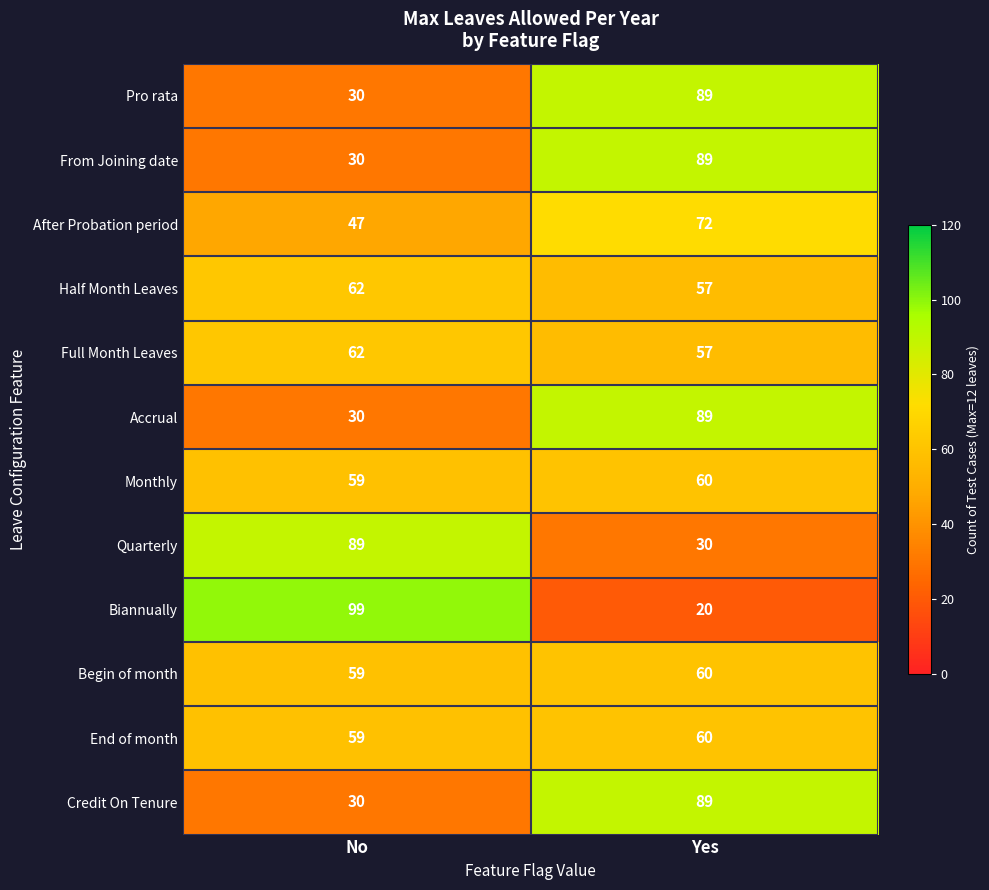

Reading right to left, transcribe all the data shown in this chart.

Pro rata: 89	30
From Joining date: 89	30
After Probation period: 72	47
Half Month Leaves: 57	62
Full Month Leaves: 57	62
Accrual: 89	30
Monthly: 60	59
Quarterly: 30	89
Biannually: 20	99
Begin of month: 60	59
End of month: 60	59
Credit On Tenure: 89	30